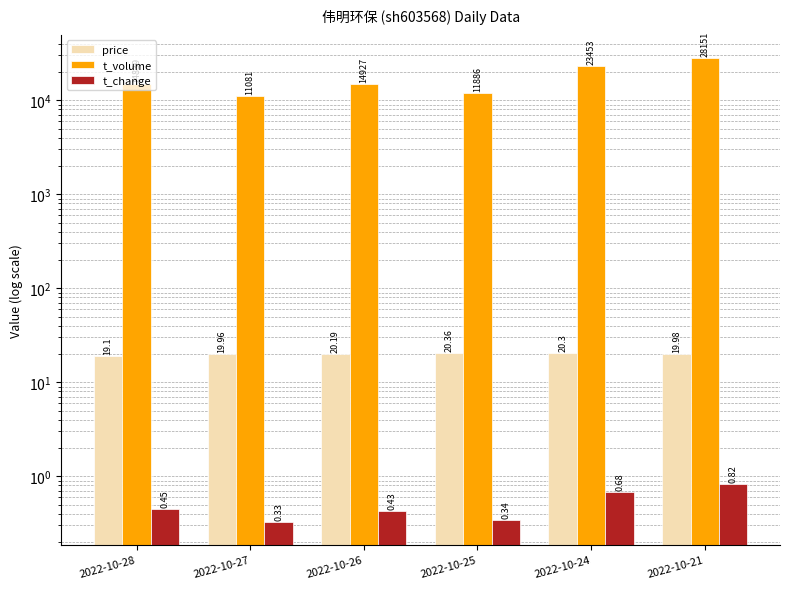

Which has a higher value, 2022-10-24 or 2022-10-21?

2022-10-24